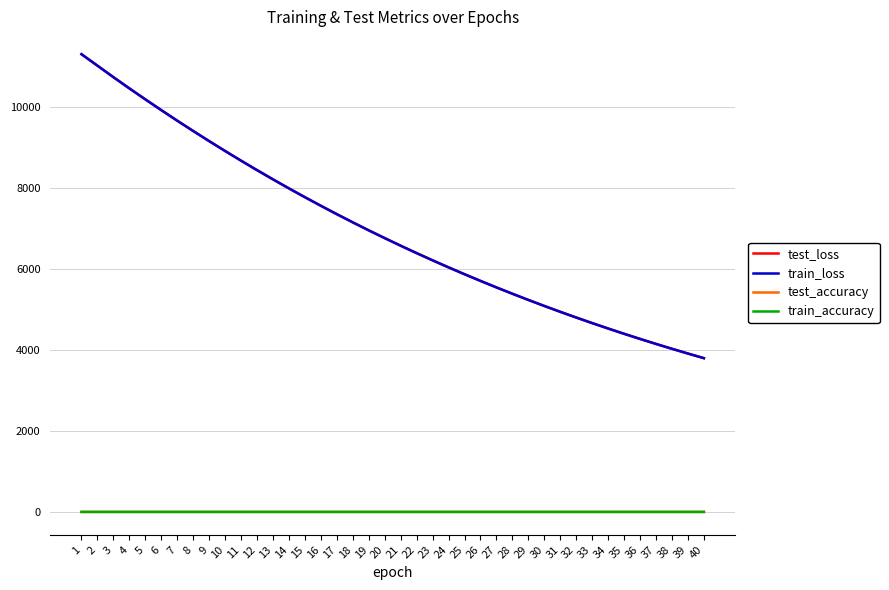

True or false: train_accuracy and test_loss intersect in this chart.

False